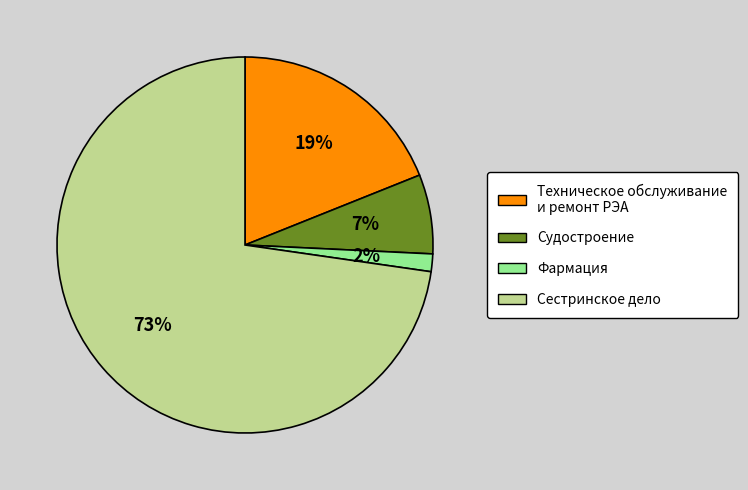

Rank the categories by value from highest to lowest.

Сестринское дело, Техническое обслуживание и ремонт РЭА, Судостроение, Фармация